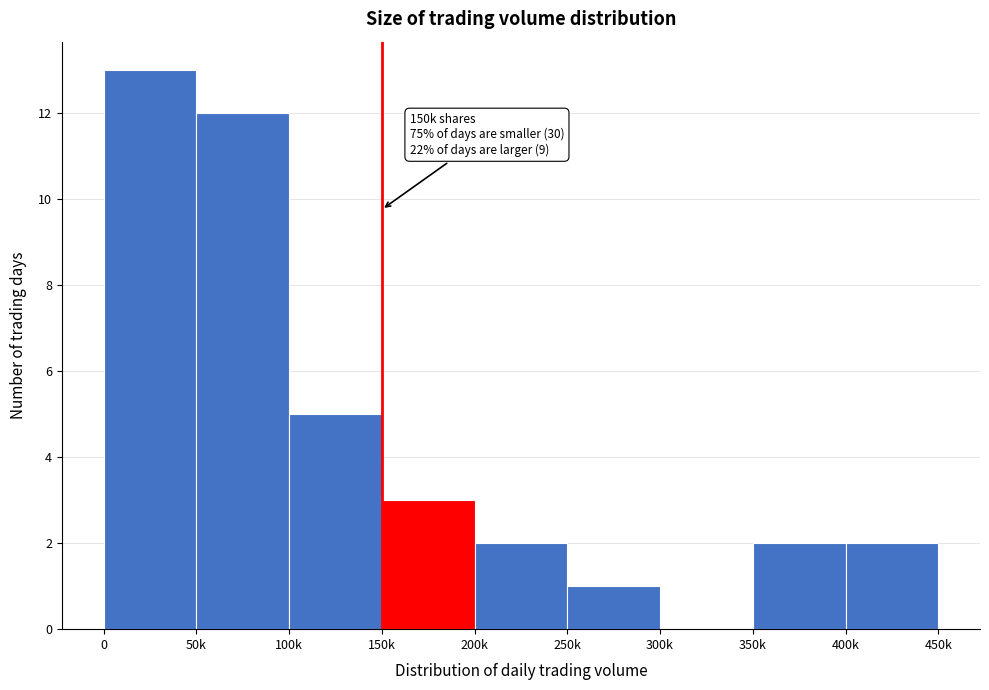

Reading left to right, extract all data points from this chart.

0=13	50k=12	100k=5	150k=3	200k=2	250k=1	300k=0	350k=2	400k=2